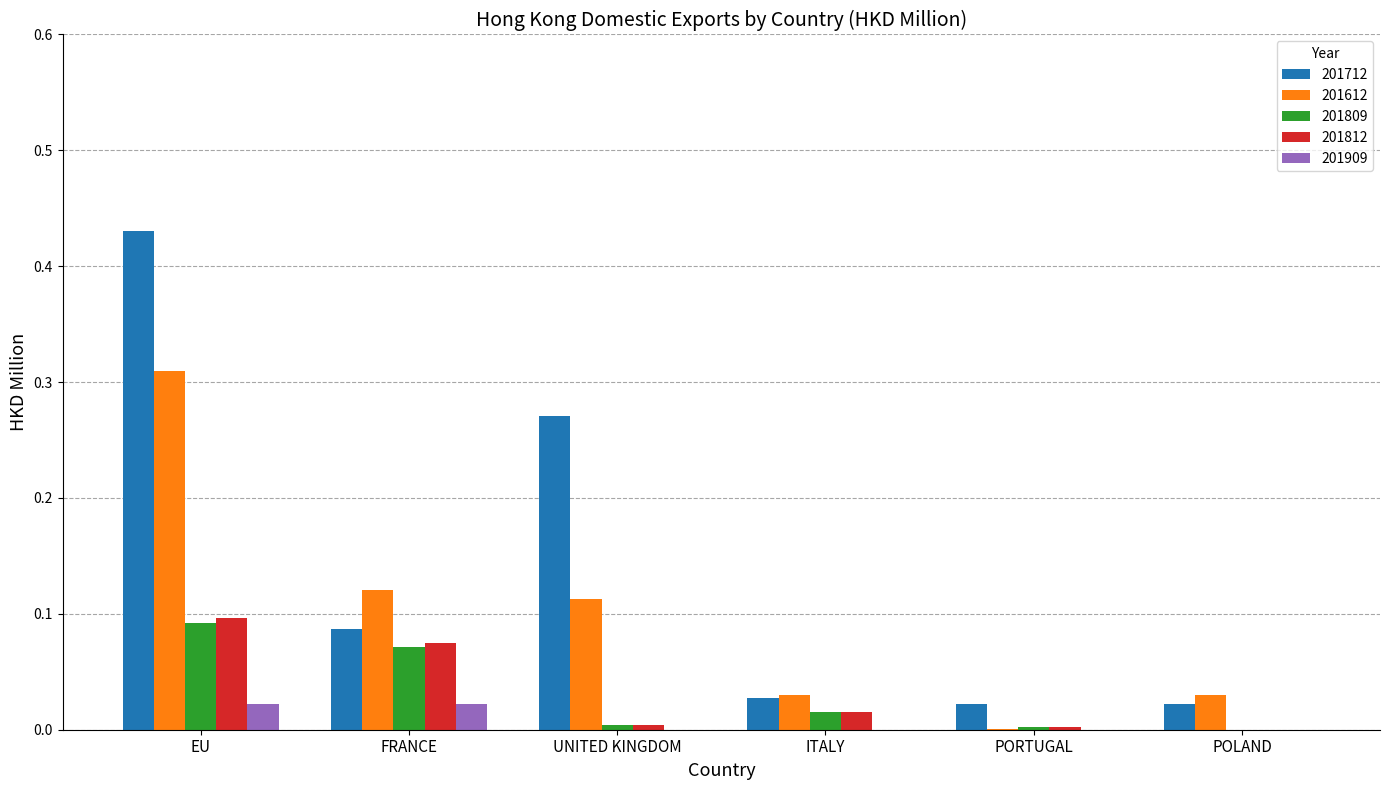

At which category is the sum across all series the highest?

EU